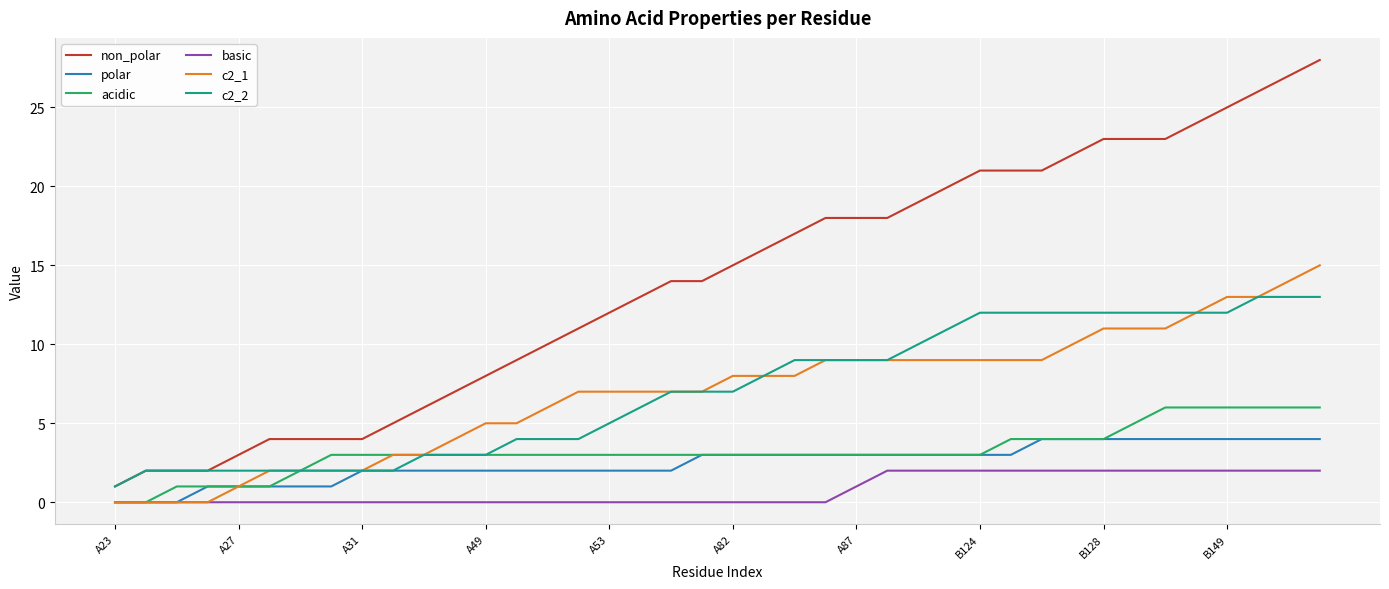

Which series has the largest range (max minus min)?

non_polar